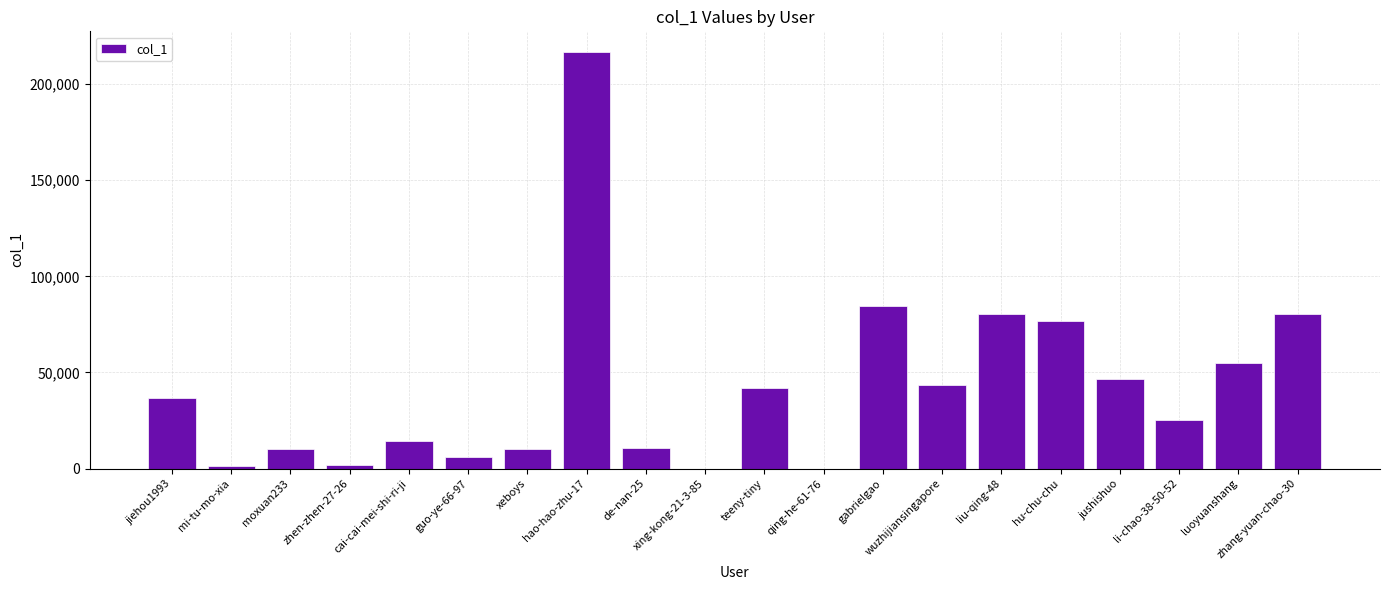

At which category does the chart reach its peak across all series?

hao-hao-zhu-17